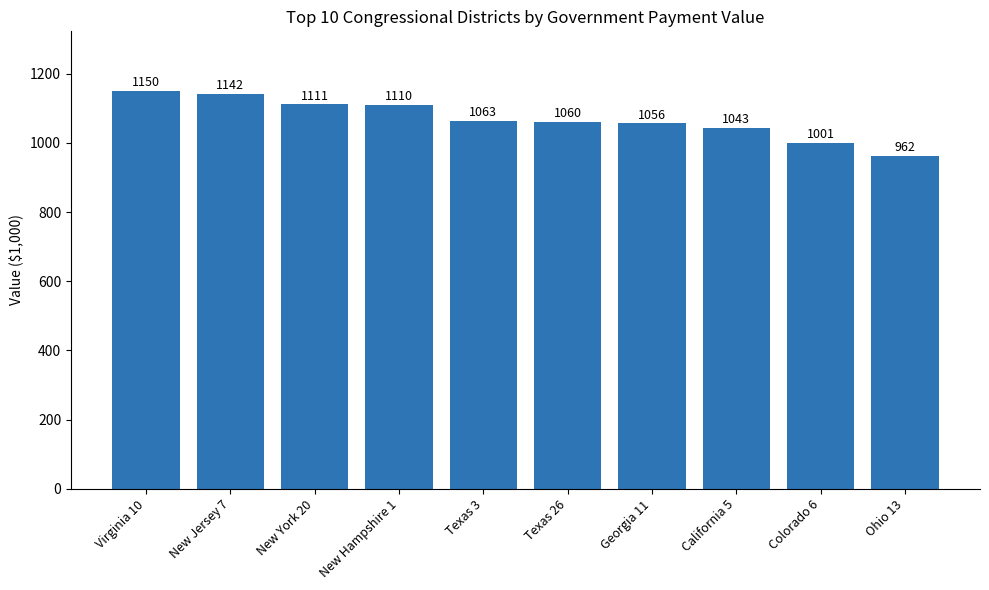

The value at Texas 26 is 1874. True or false?

False